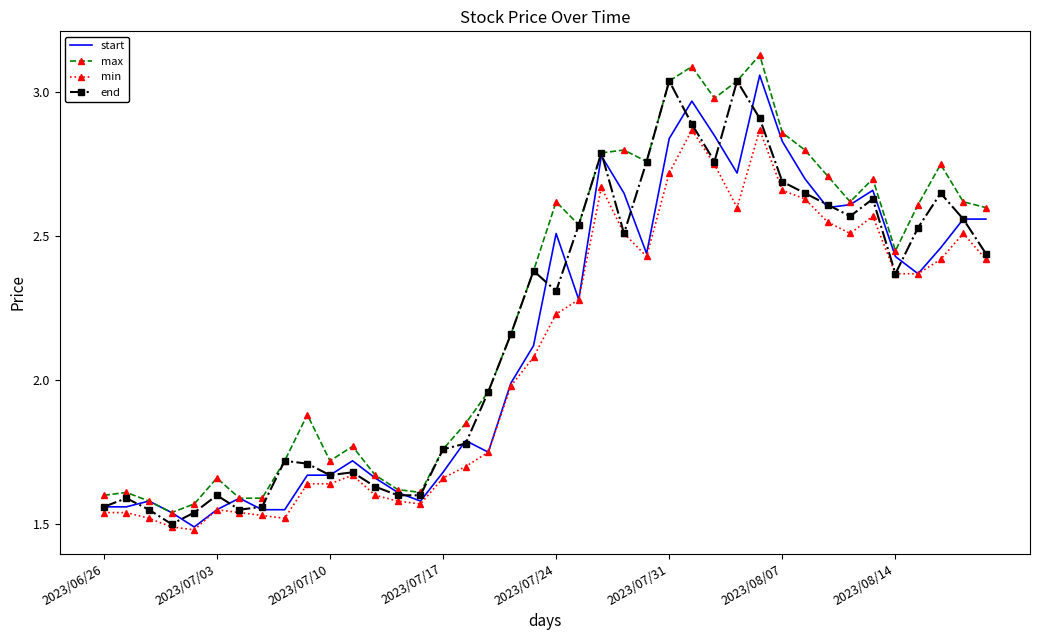

Which series has the largest total across all categories?

max